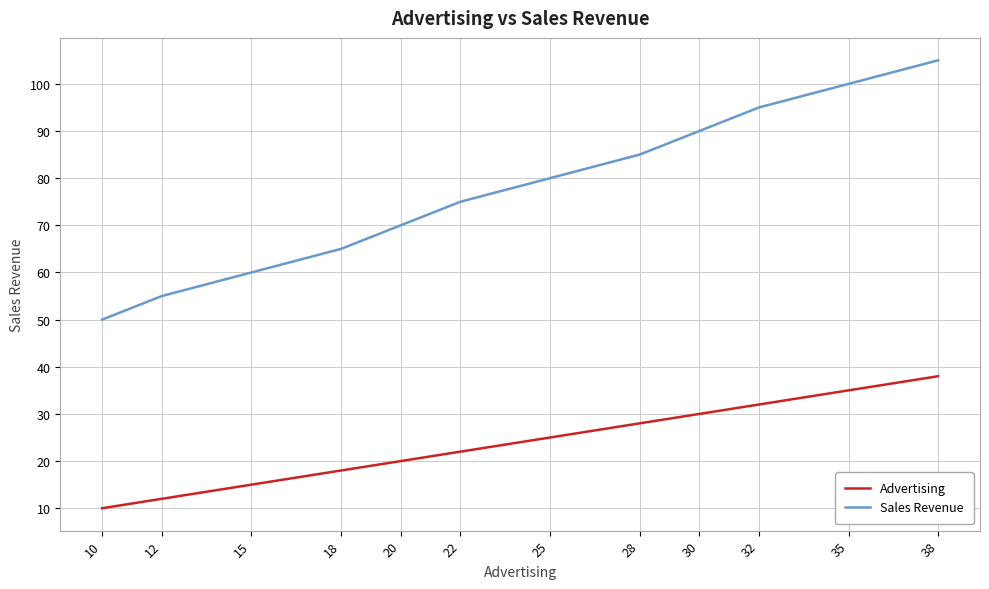

Rank the series at 25 from lowest to highest value.

Advertising, Sales Revenue